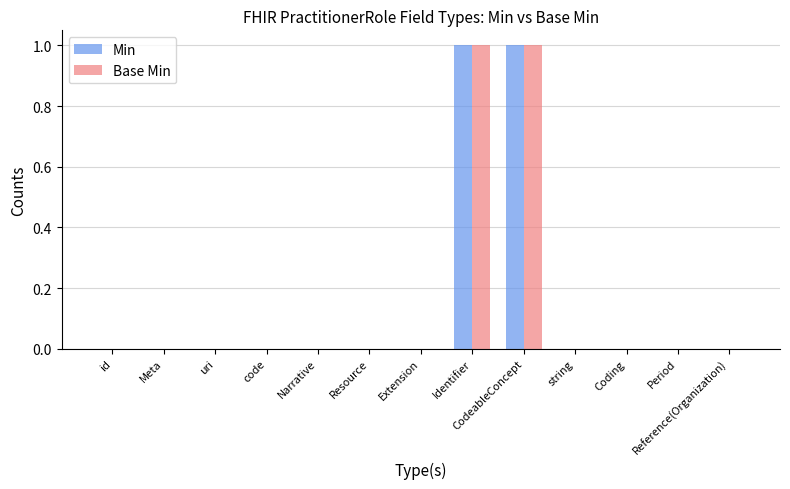

Is the value of Base Min at code greater than the value of Min at Identifier?

No